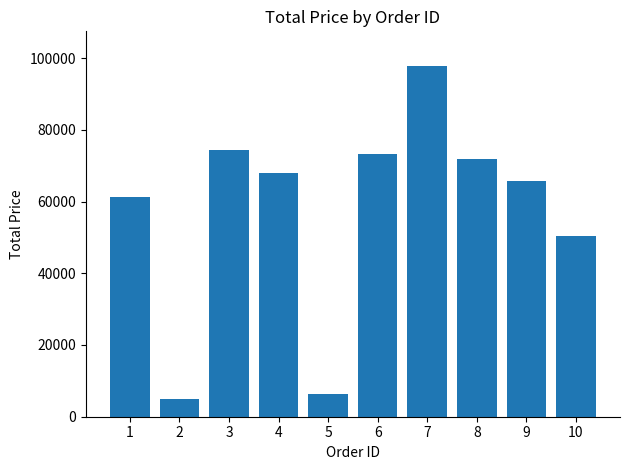

Does the chart contain stacked bars?

No